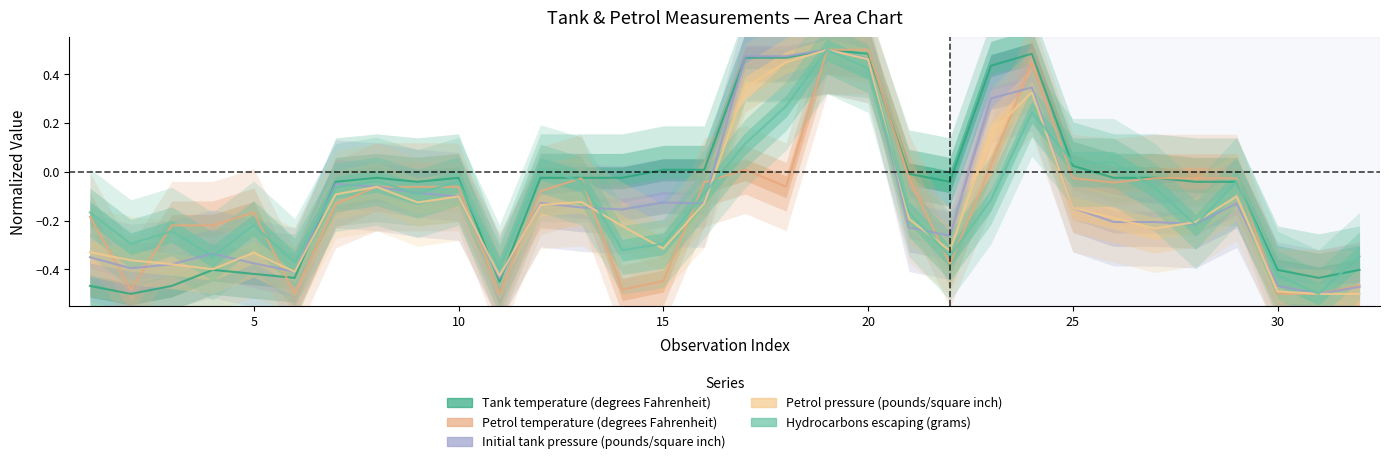

At which label does Hydrocarbons escaping (grams) reach its minimum?

30